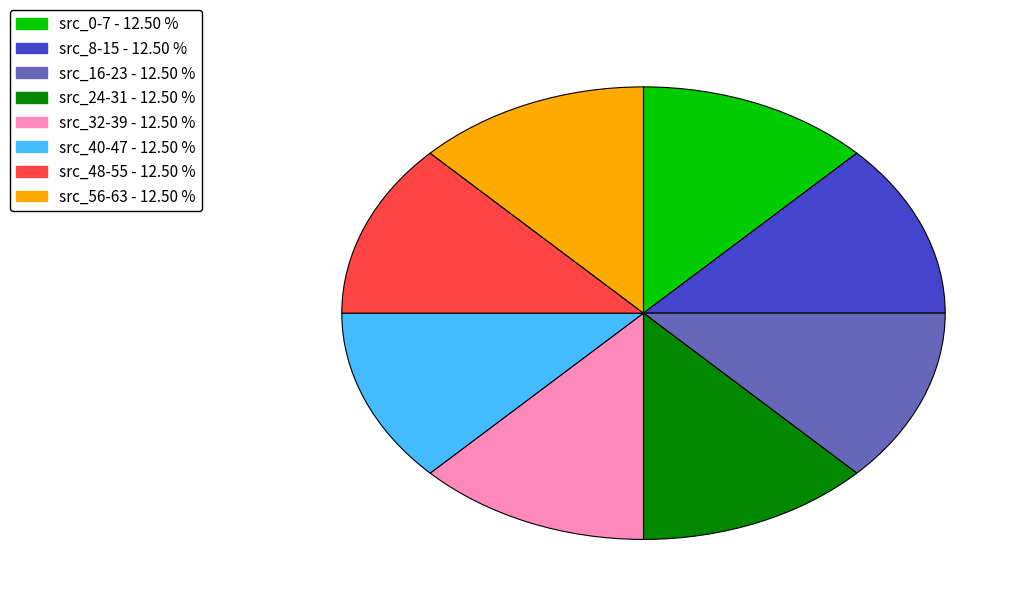

Does any single category account for the majority?

No